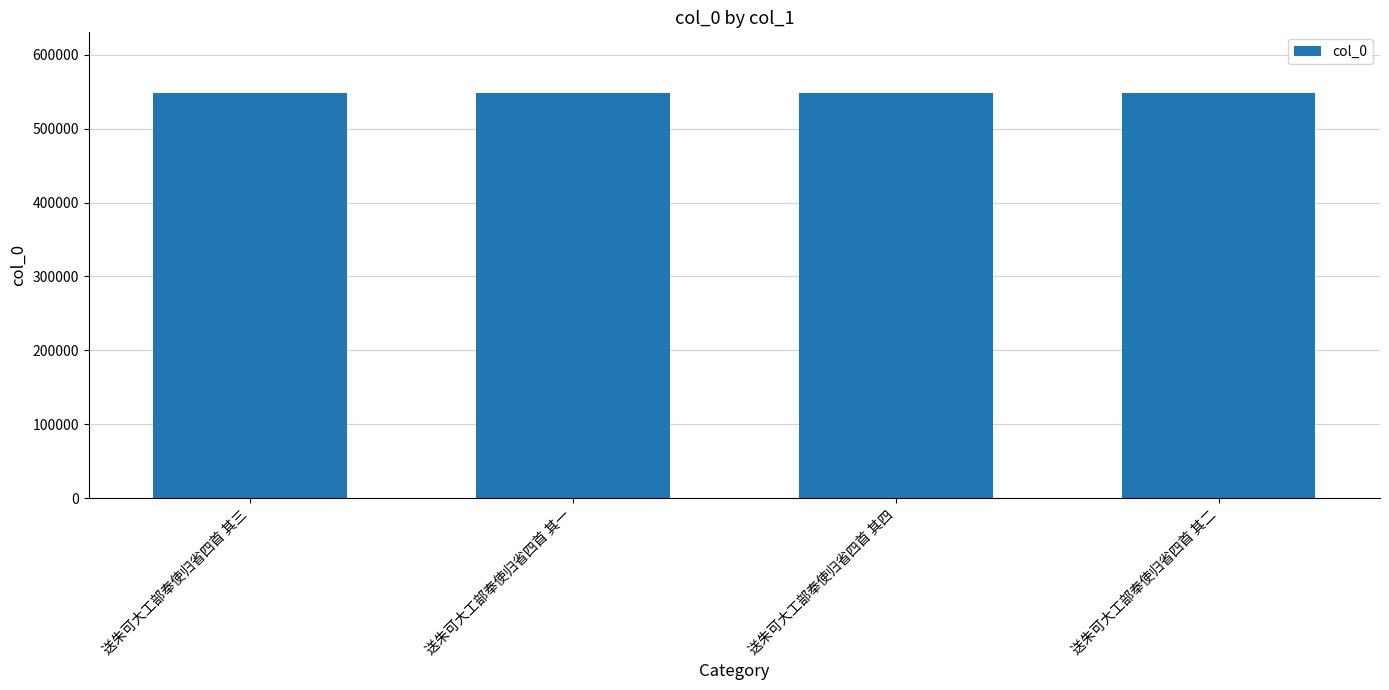

What is the ratio of the value at 送朱可大工部奉使归省四首 其三 to the value at 送朱可大工部奉使归省四首 其一?

1.0